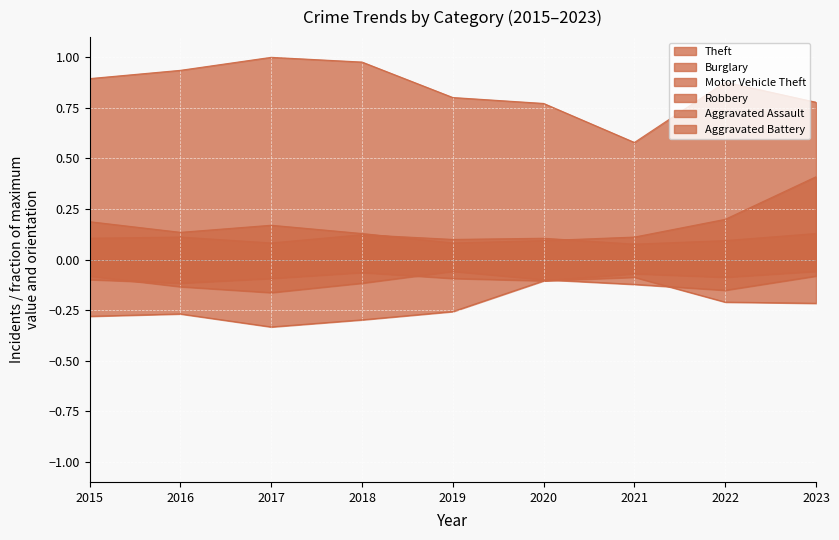

What is the maximum value for Motor Vehicle Theft?

0.4